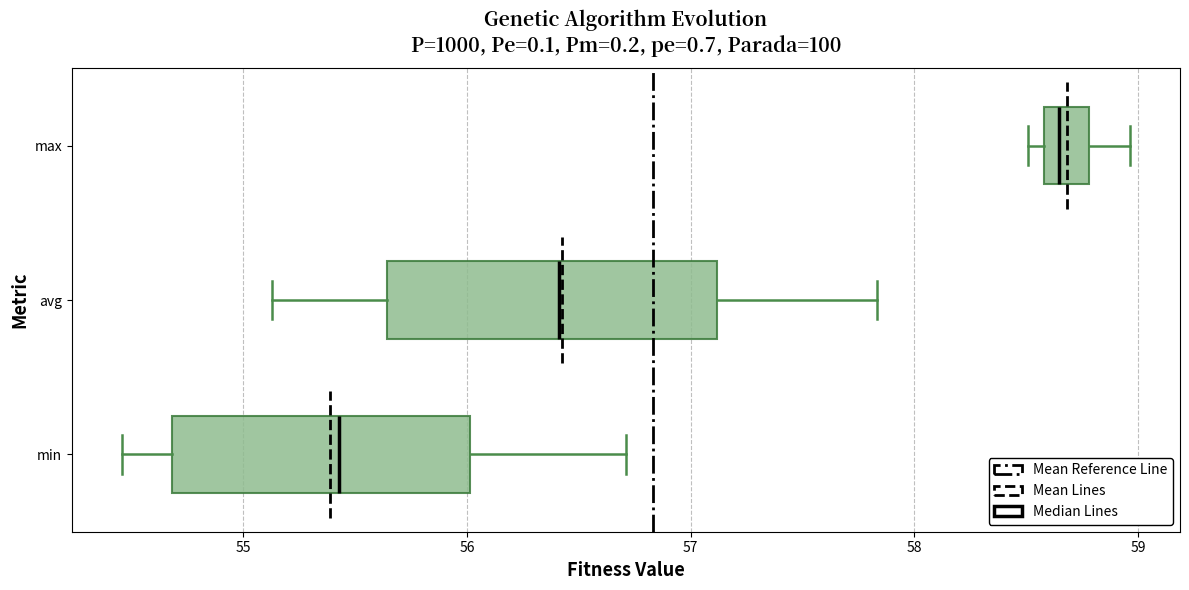

Reading bottom to top, read every box against the x-axis: the position of its median line, the range the box covers, and the ends of its whiskers. The values are not printed on the chart, so give them approximately, as read against the axis.

min: median 55.4, box 54.7 to 56.0, whiskers 54.5 to 56.7
avg: median 56.4, box 55.6 to 57.1, whiskers 55.1 to 57.8
max: median 58.6 (just right of the box's left edge), box 58.6 to 58.8, whiskers 58.5 to 59.0